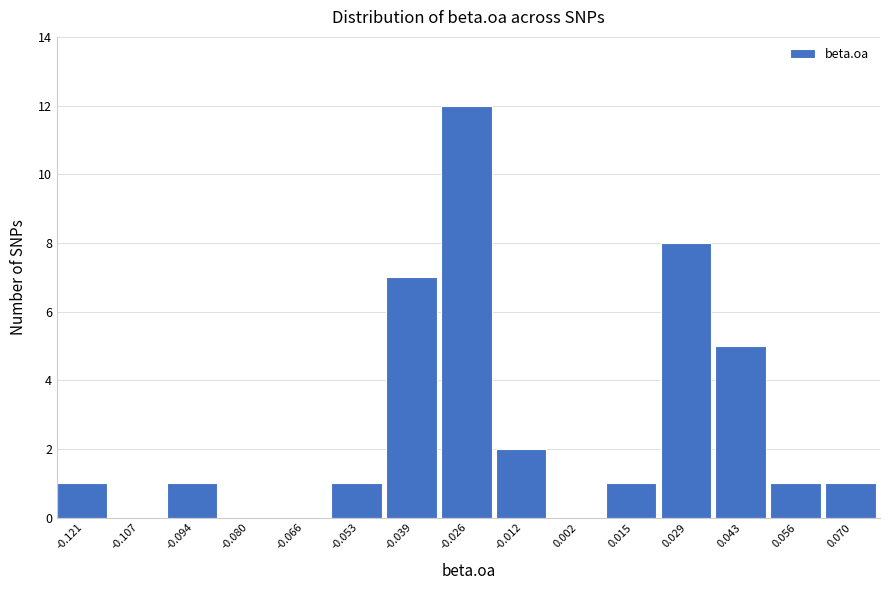

What is the height of the bar covering 0.008 to 0.022 on the x-axis? Neither the bar edges nor the heights are printed on the chart, so give them approximately, as read against the axes.

1